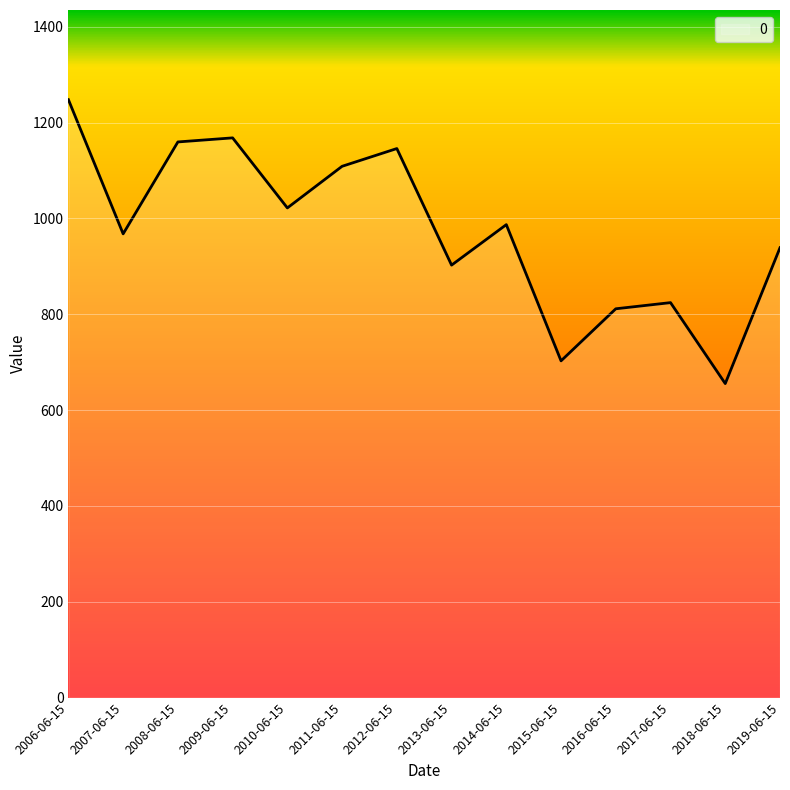

The value at 2008-06-15 is 519.9. True or false?

False